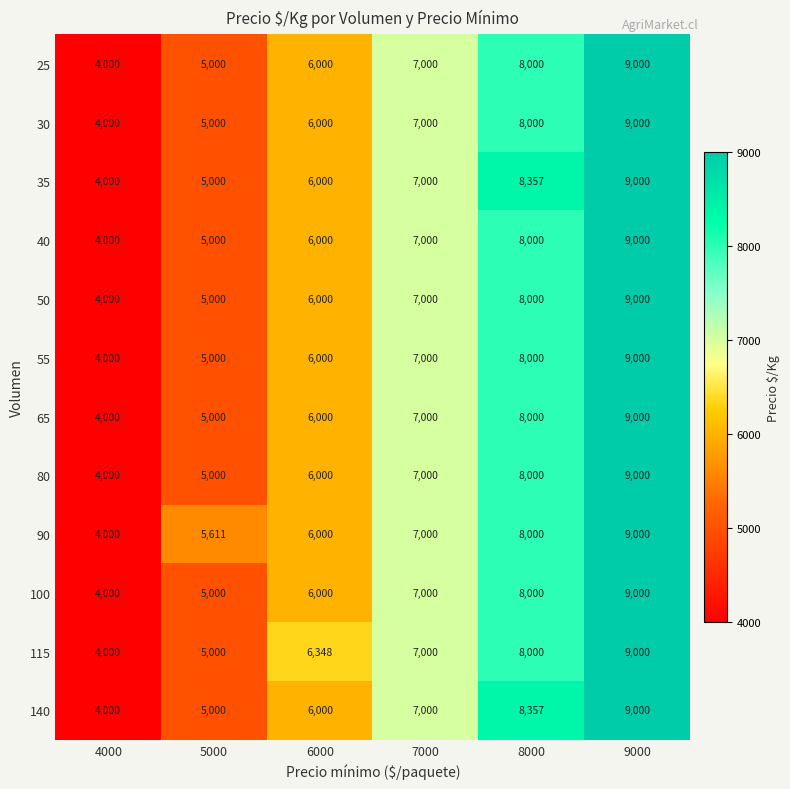

Between 4000 and 5000, which series saw the biggest shift?

90